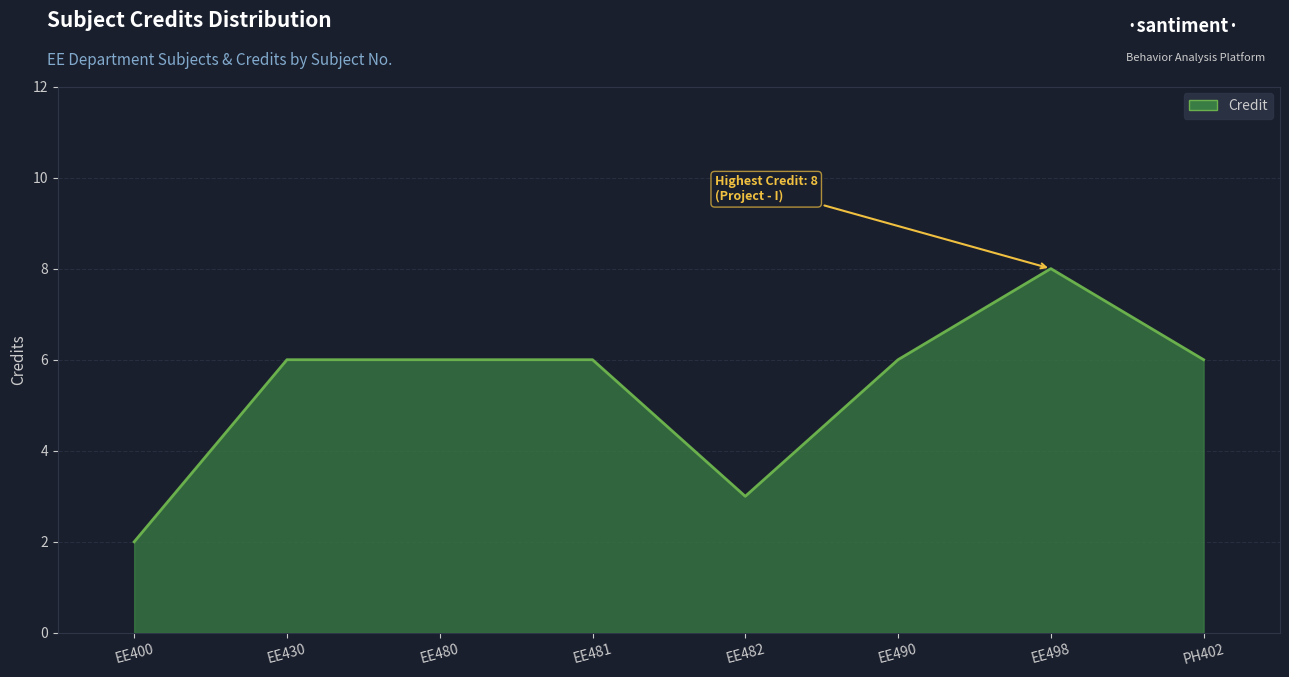

What is the smallest value displayed?

2